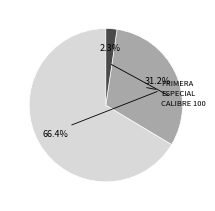

Is there a majority slice in this chart?

Yes